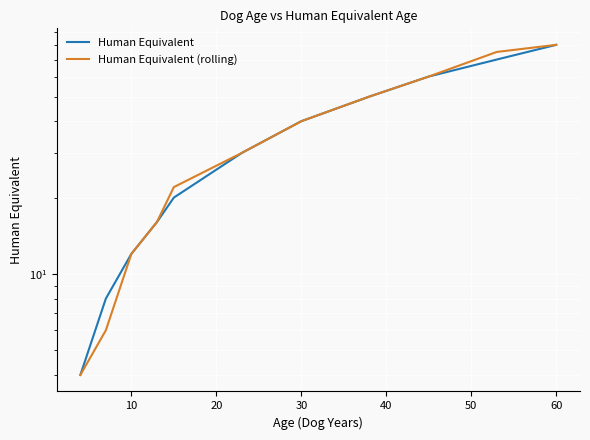

Rank the series by their maximum value, from highest to lowest.

Human Equivalent, Human Equivalent (rolling)